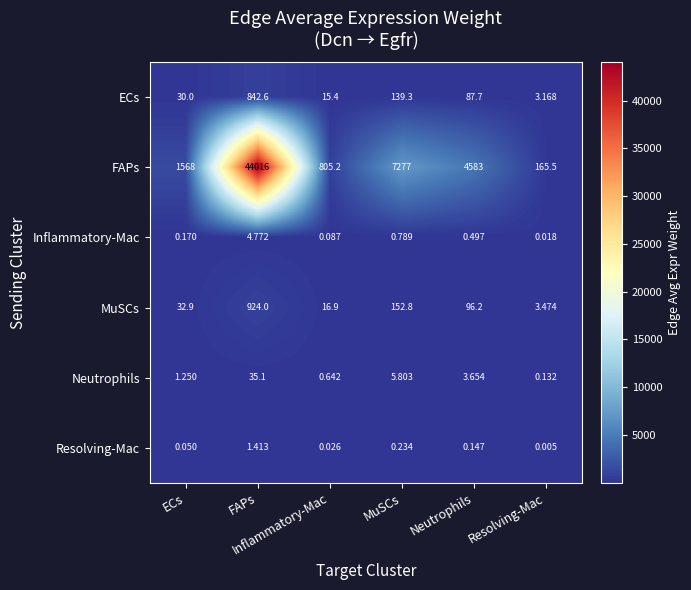

List the series in order of their peak value, highest first.

FAPs, MuSCs, ECs, Neutrophils, Inflammatory-Mac, Resolving-Mac